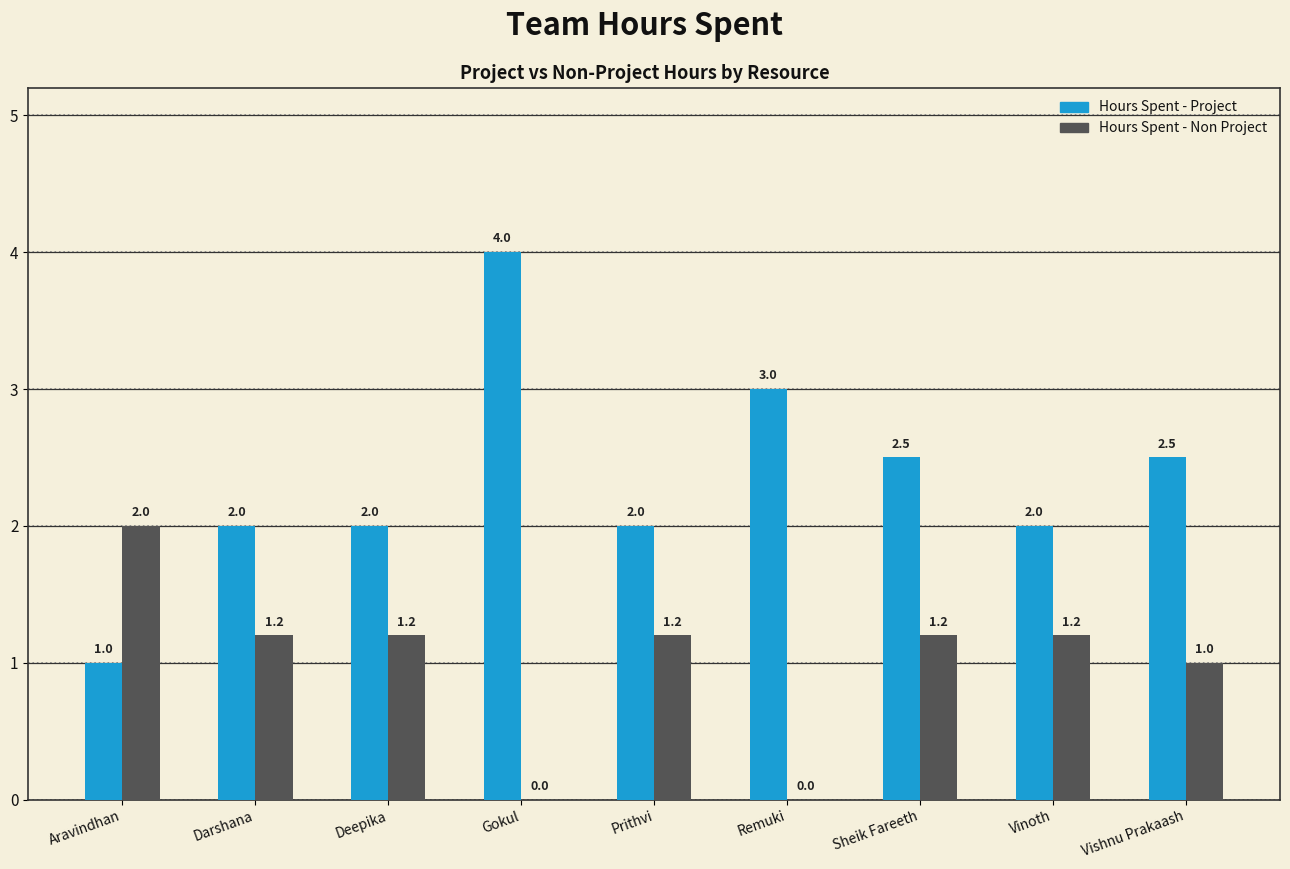

What is the sum of all Hours Spent - Non Project values?

9.0